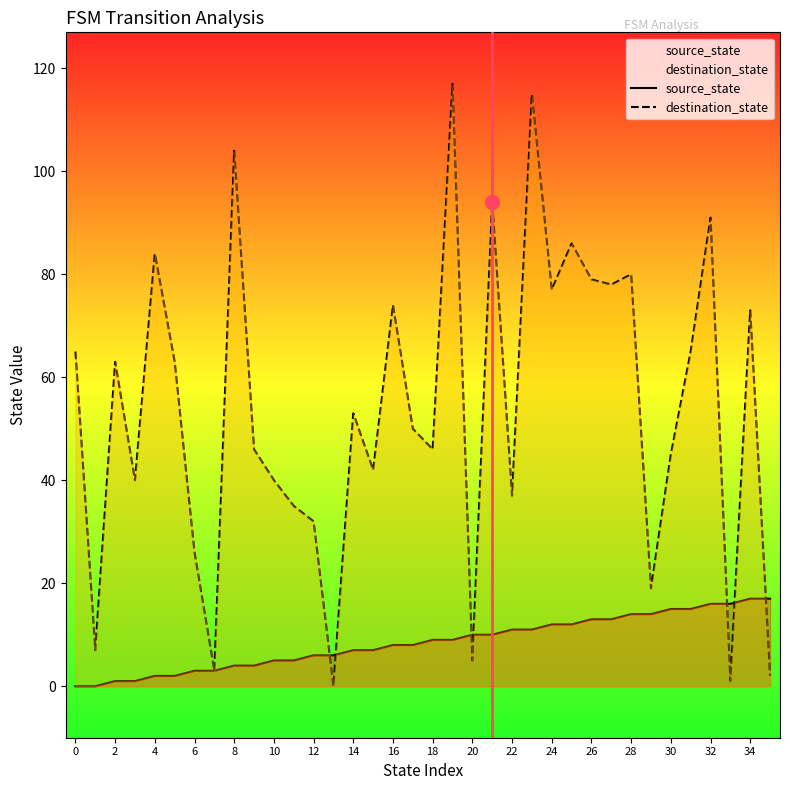

Rank the series by their maximum value, from lowest to highest.

source_state, destination_state